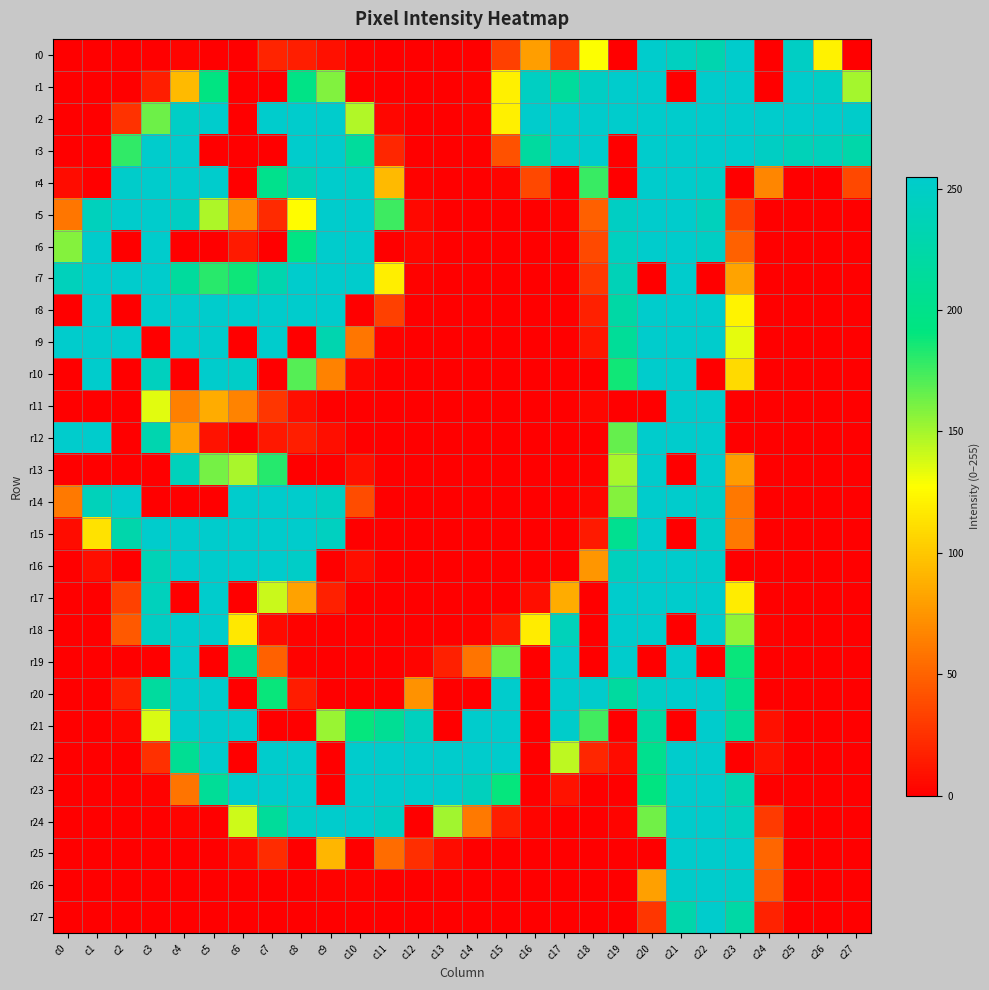

Which series changed the most between c5 and c18?

r3